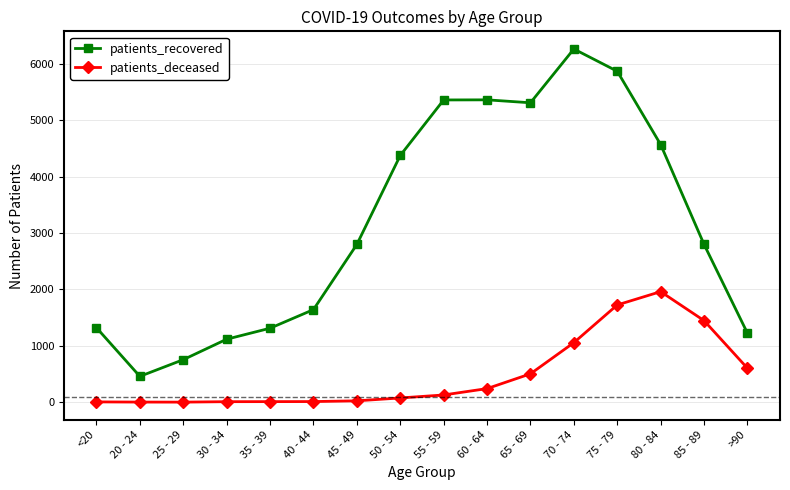

What is the difference between the patients_deceased values at <20 and 25 - 29?

4